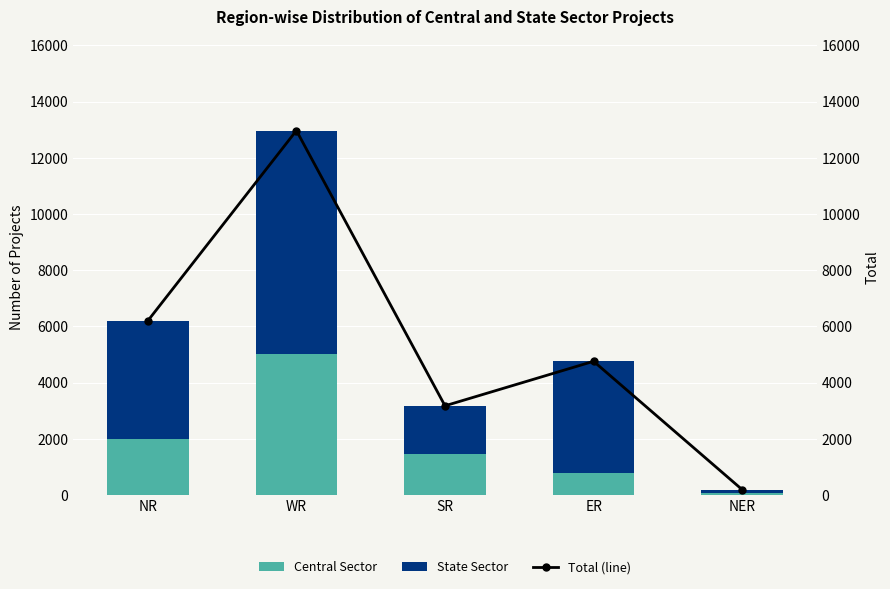

Are the bars horizontal?

No